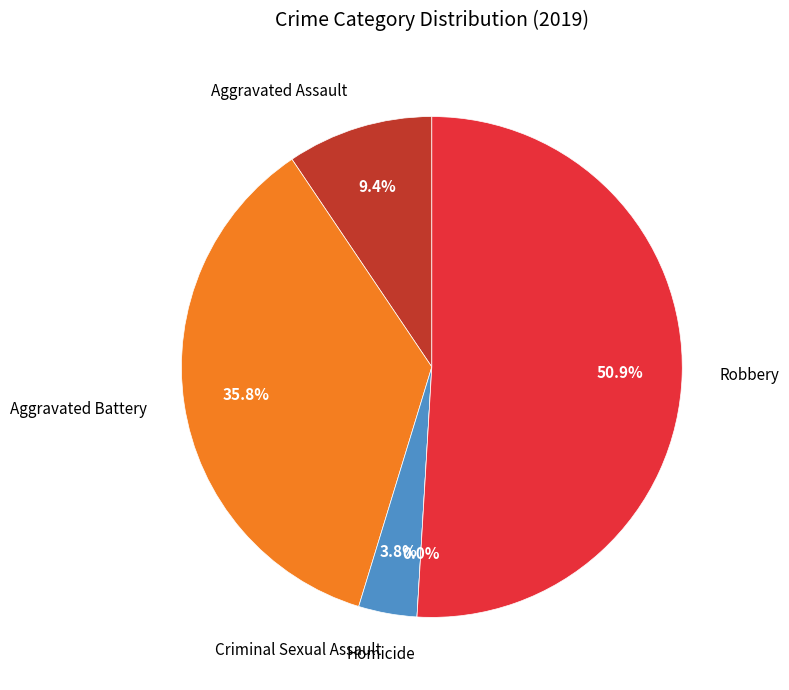

Which category has the biggest portion of the pie?

Robbery